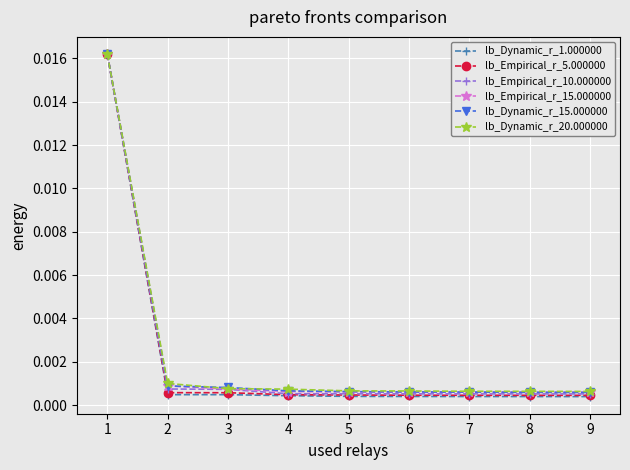

At how many categories does at least one series exceed 0?

9